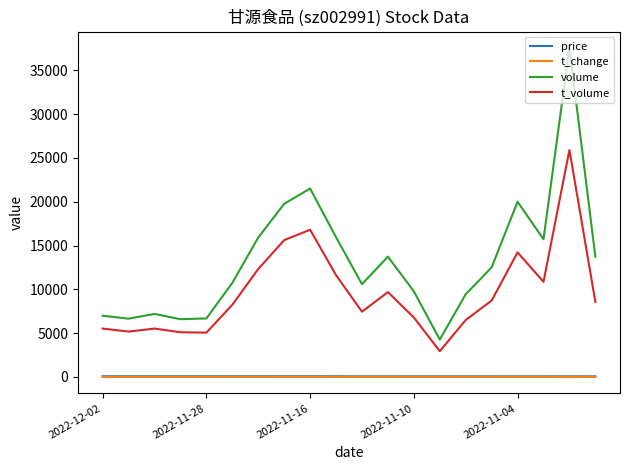

True or false: t_volume and t_change intersect in this chart.

False